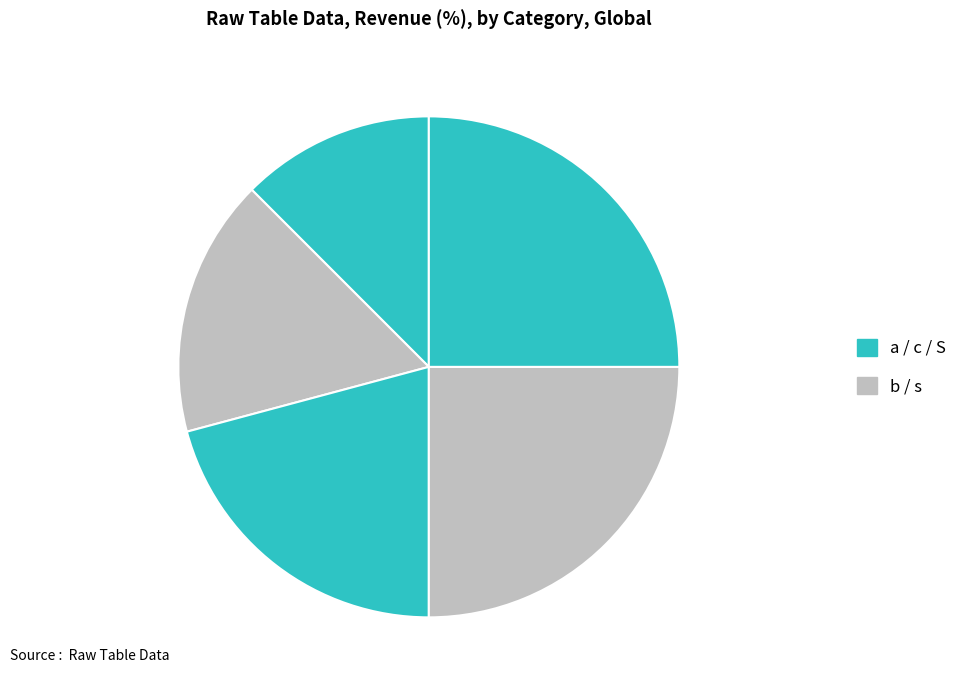

How many segments does this pie chart have?

5